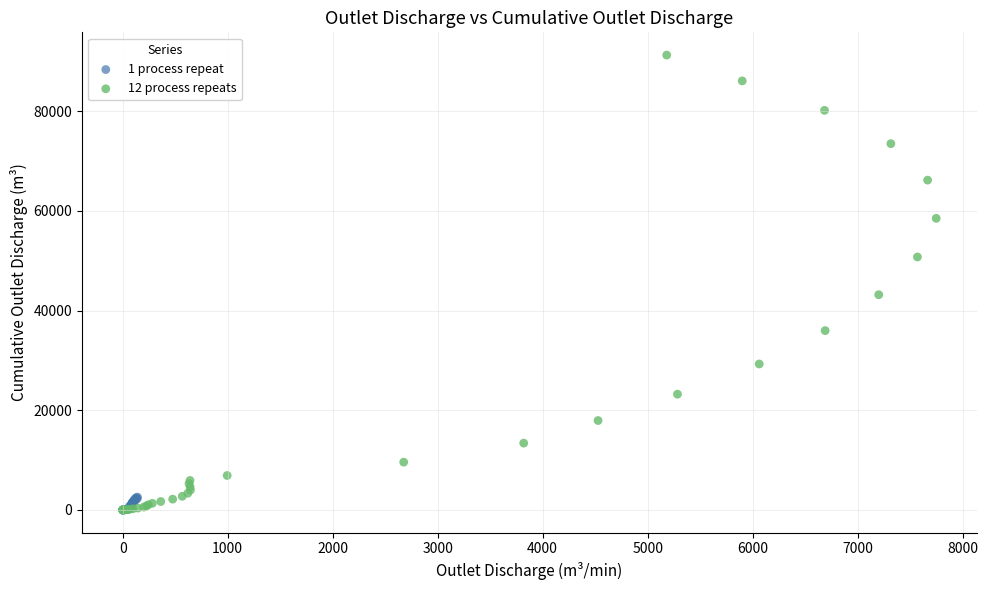

Which series has the widest spread of Y values?

12 process repeats